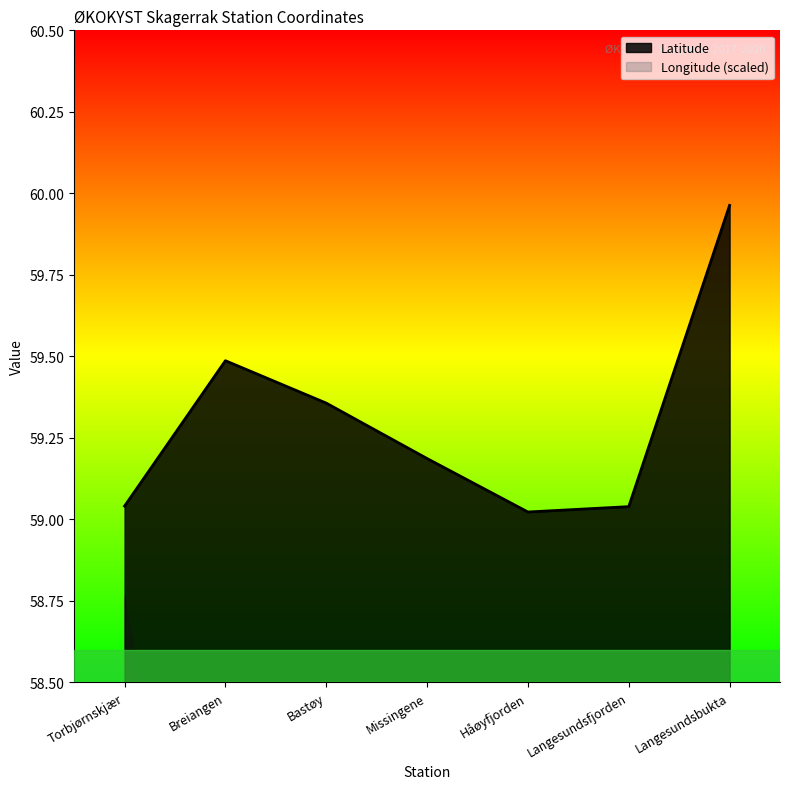

Reading right to left, extract all data points from this chart.

Langesundsbukta=60.0	Langesundsfjorden=59.0	Håøyfjorden=59.0	Missingene=59.2	Bastøy=59.4	Breiangen=59.5	Torbjørnskjær=59.0